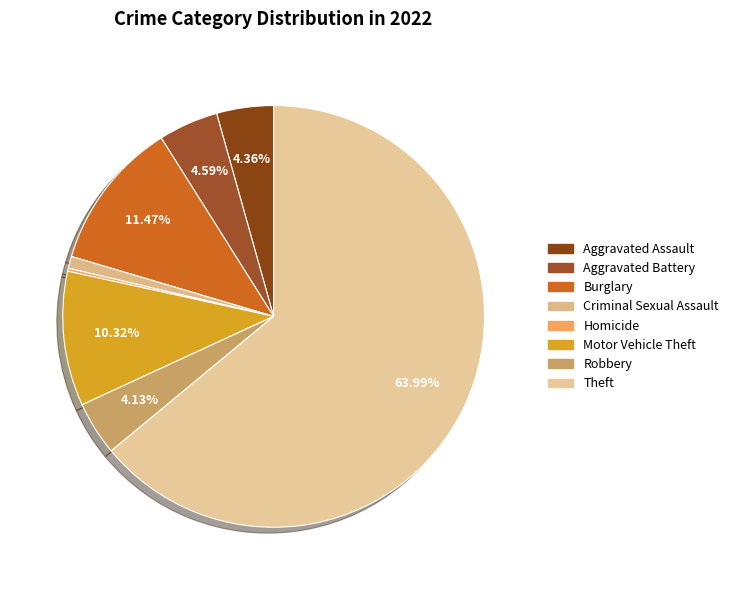

To the nearest percent, what is the difference between the largest and smallest slice percentages?

64%